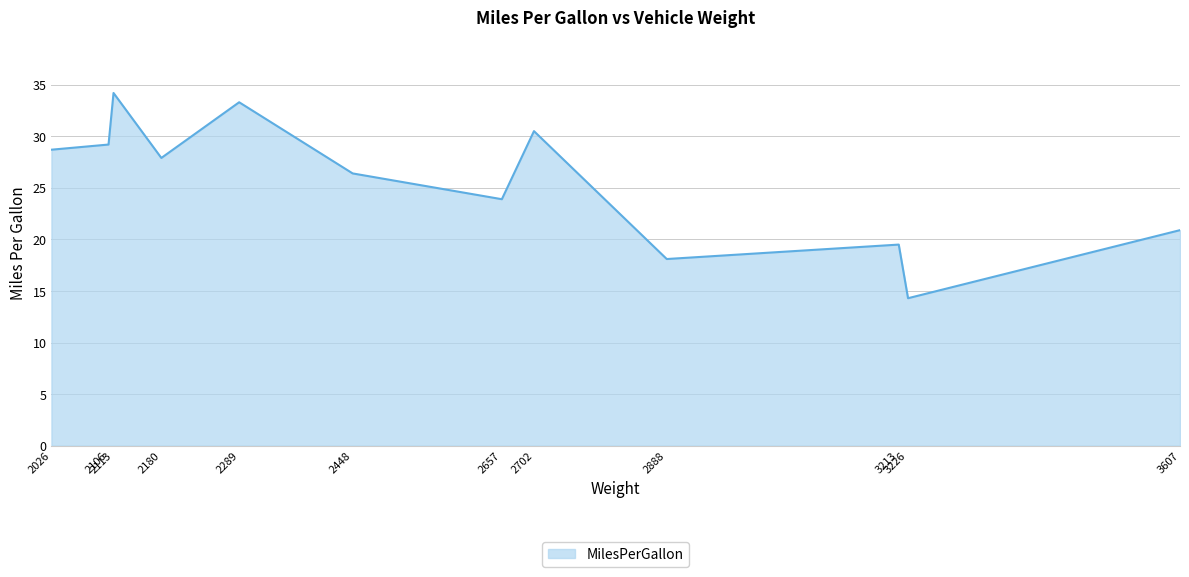

Where is the data nearest to the value 24?

2657